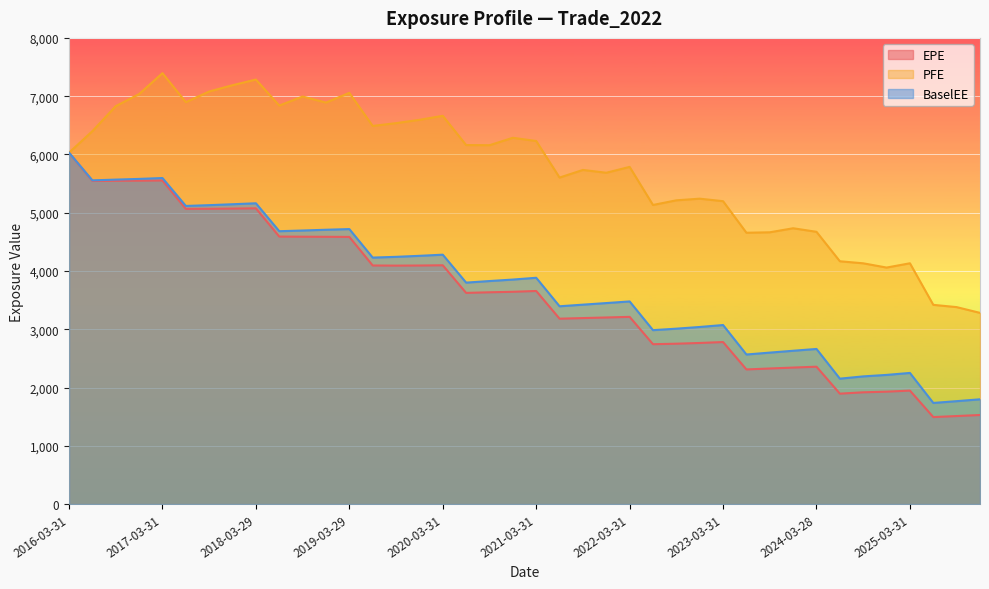

Read the BaselEE value at 2018-06-29.

4682.7